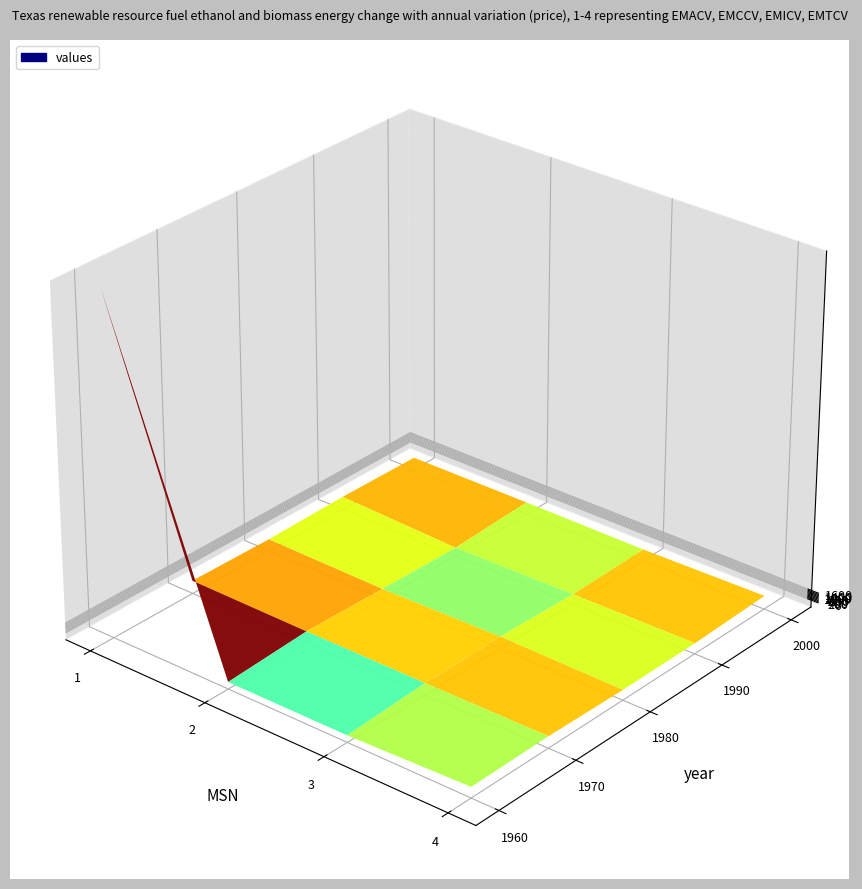

Reading left to right, list all the values displayed in this chart.

values: 10000	0	0	115	181	143	132	143	143	176	148	99	181	110	82	104	159	159	137	99
geocd: 1815	0	0	21	33	26	24	26	26	32	27	18	33	20	15	19	29	29	25	18
indicators: 1815	1815	1815	1815	1815	1815	1815	1815	1815	1815	1815	1815	1815	1815	1815	1815	1815	1815	1815	1815